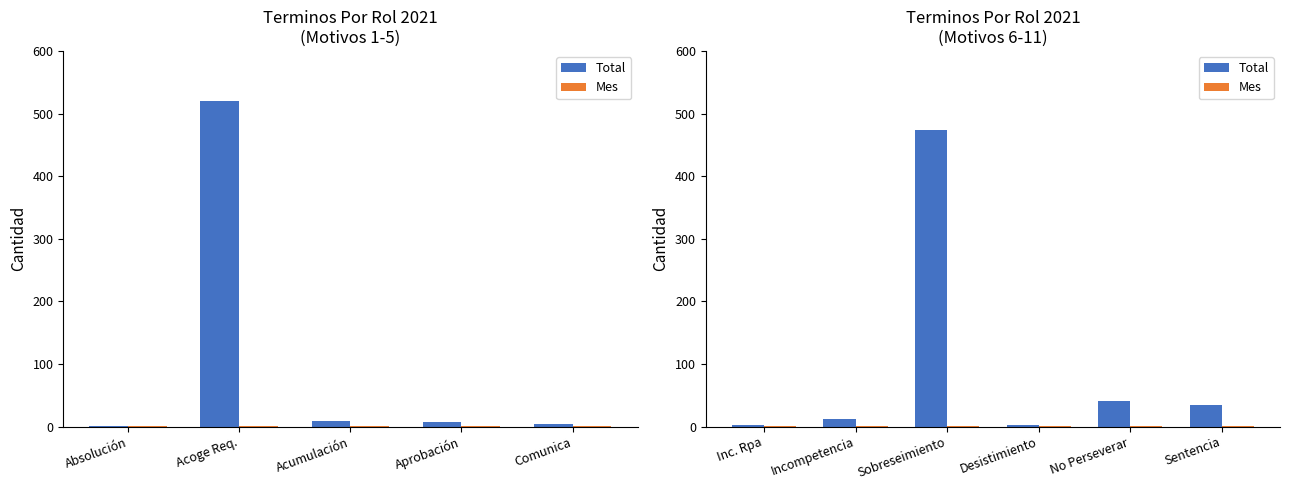

How many series are shown in this chart?

2